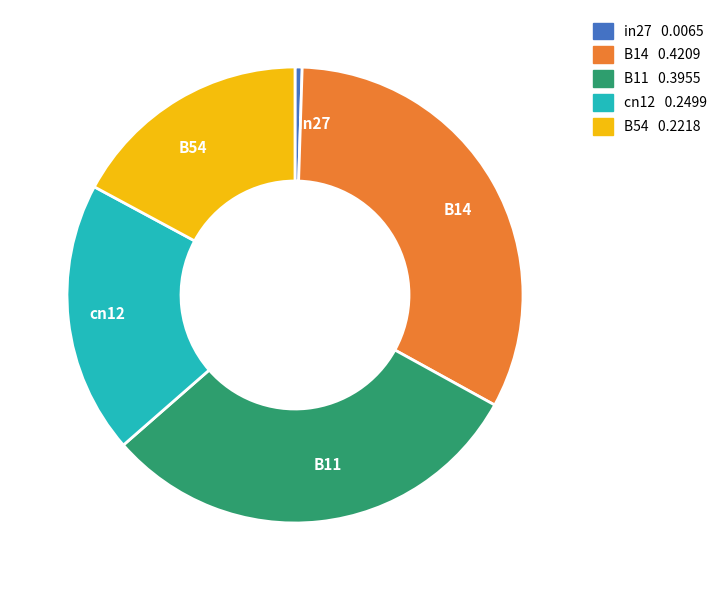

Rank the categories by value from lowest to highest.

in27, B54, cn12, B11, B14